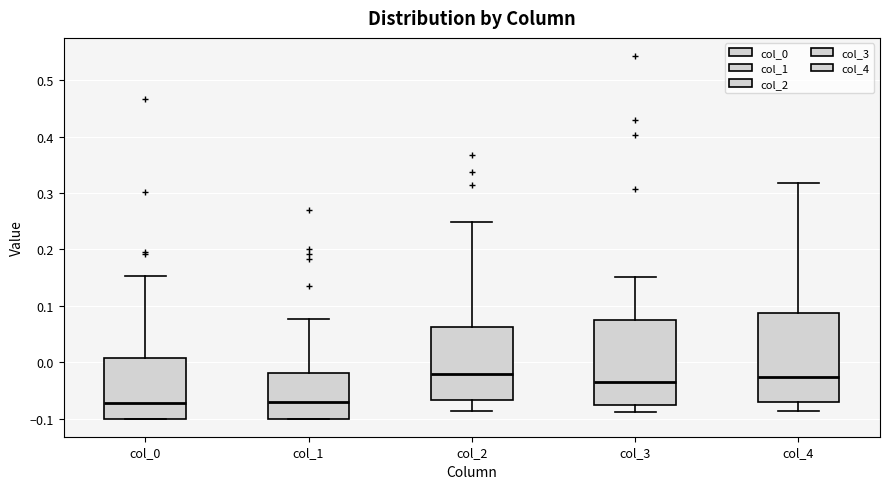

Reading left to right, read every box against the y-axis: the position of its median line, the range the box covers, and the ends of its whiskers. The values are not printed on the chart, so give them approximately, as read against the axis.

col_0: median -0.07, box -0.10 to 0.01, whiskers -0.10 to 0.15
col_1: median -0.07, box -0.10 to -0.02, whiskers -0.10 to 0.08
col_2: median -0.02, box -0.07 to 0.06, whiskers -0.09 to 0.25
col_3: median -0.03, box -0.08 to 0.07, whiskers -0.09 to 0.15
col_4: median -0.03, box -0.07 to 0.09, whiskers -0.09 to 0.32